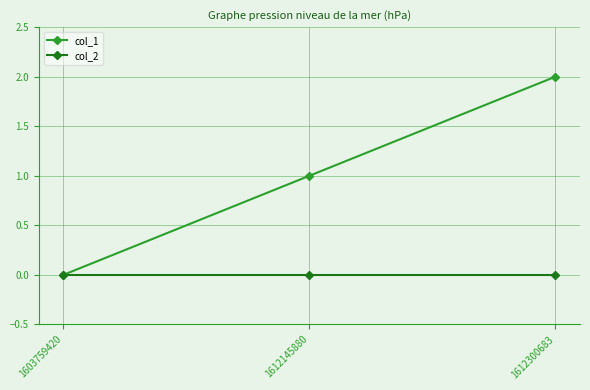

Which series has the largest range (max minus min)?

col_1